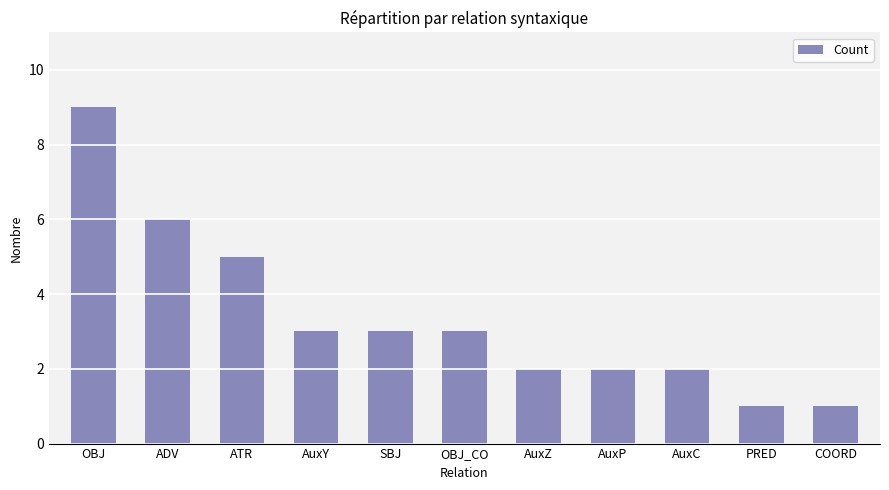

What is the change in value from SBJ to AuxP?

-1